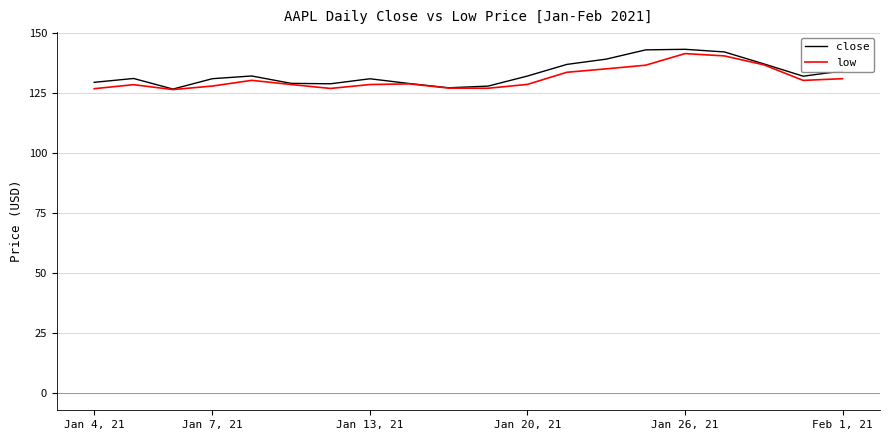

What is the maximum value shown in the chart?

143.2